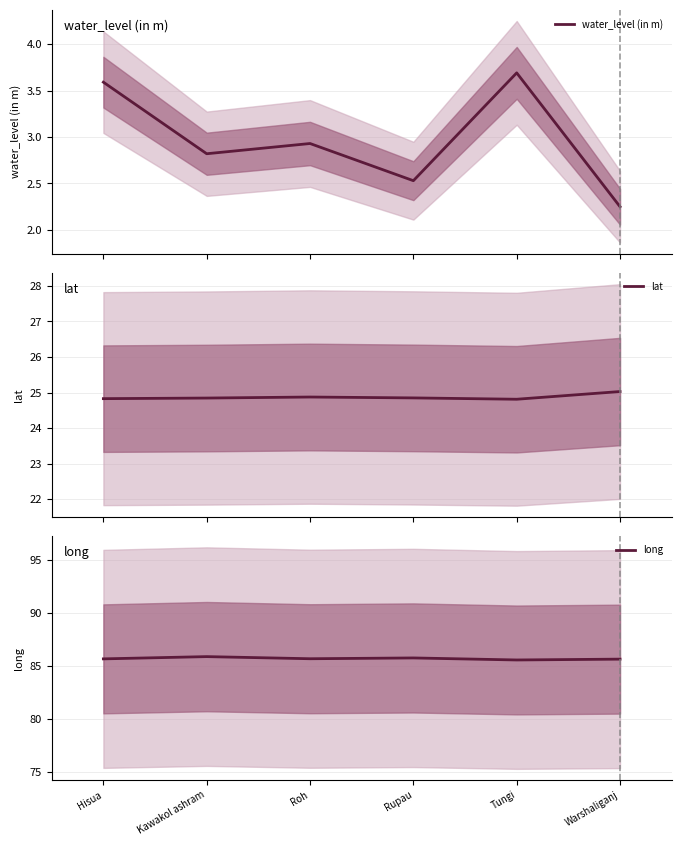

Which series has the largest total across all categories?

long